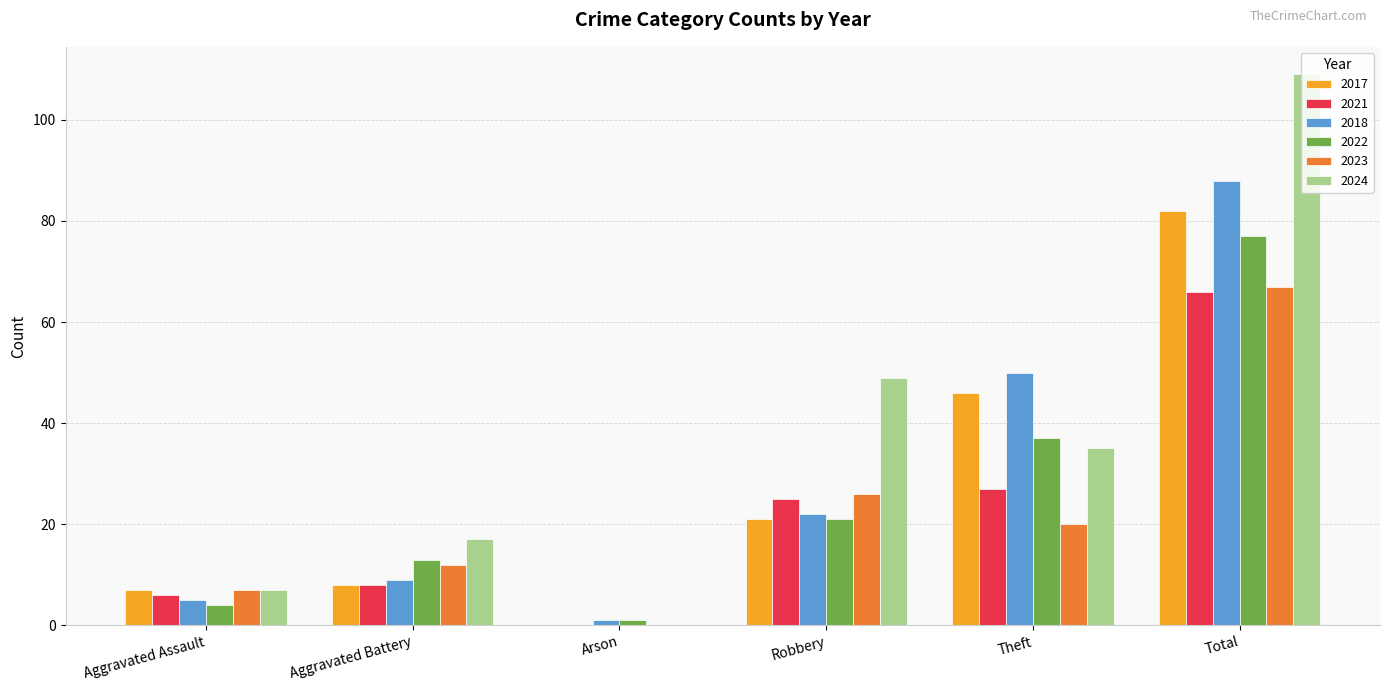

What is the total value across all series at Robbery?

164